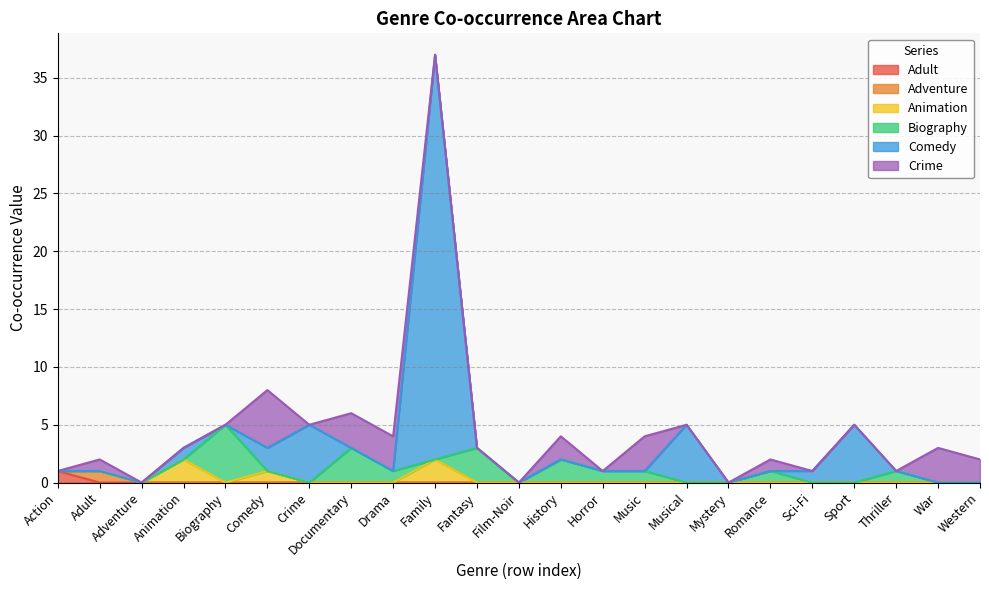

True or false: Biography and Animation cross at least once.

True